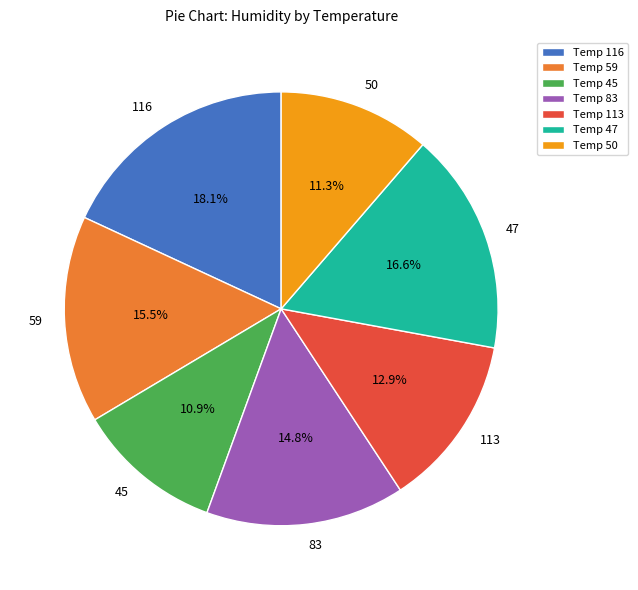

Is there any slice that represents more than half of the pie?

No